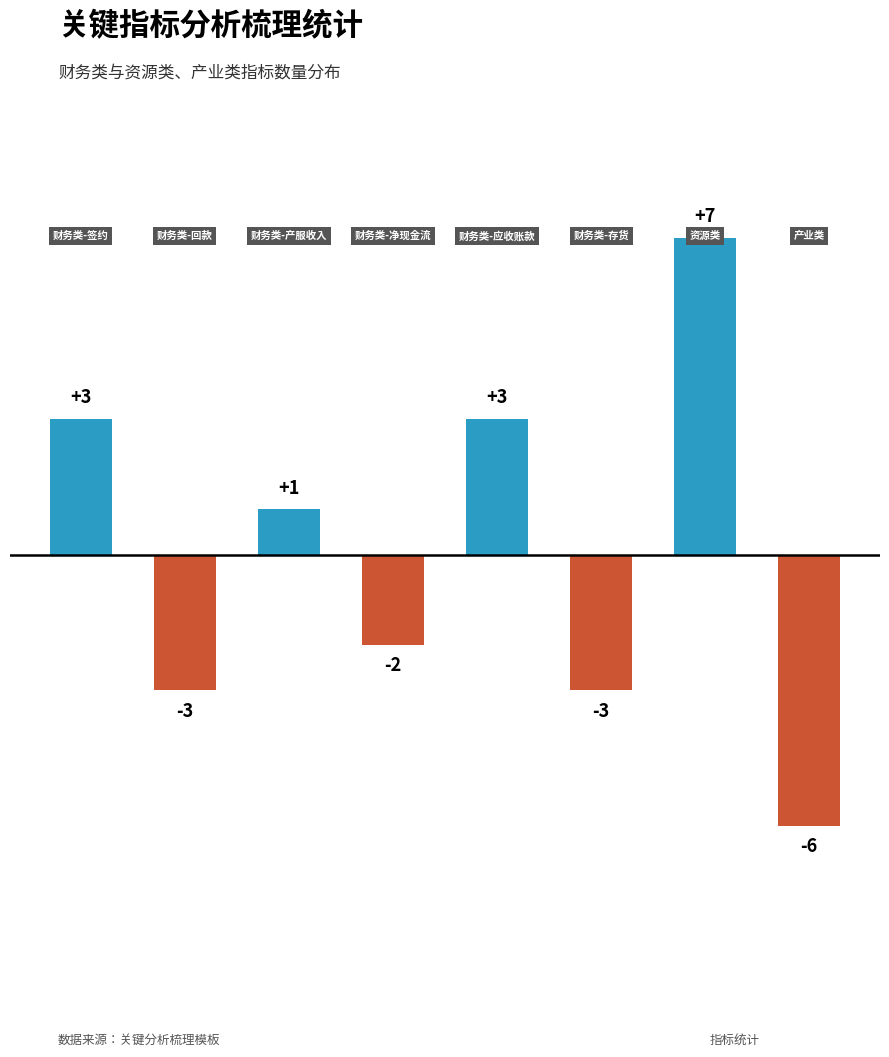

What is the difference between the maximum and second lowest values?

10